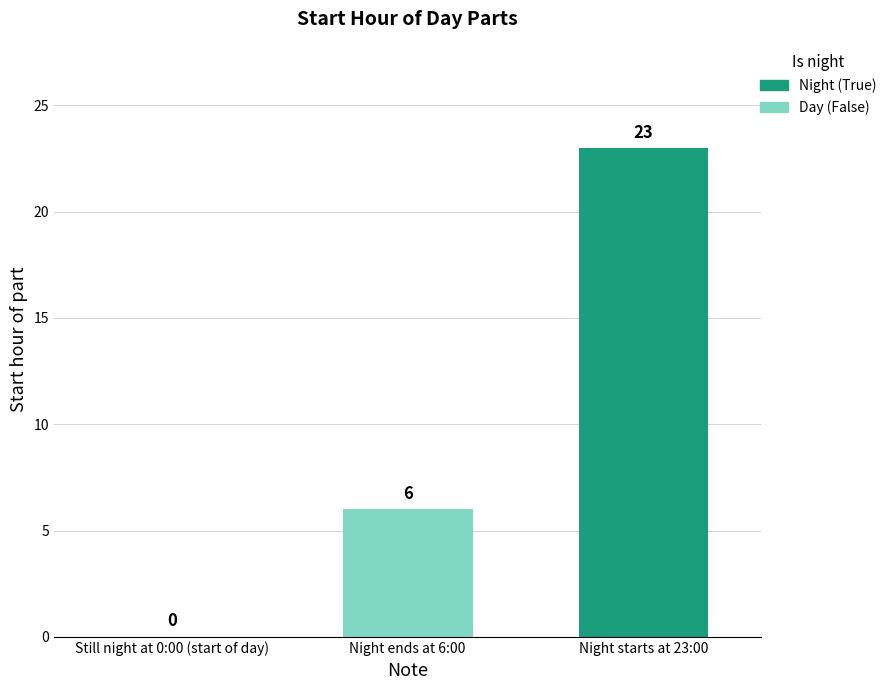

How many values are between 0 and 23?

3